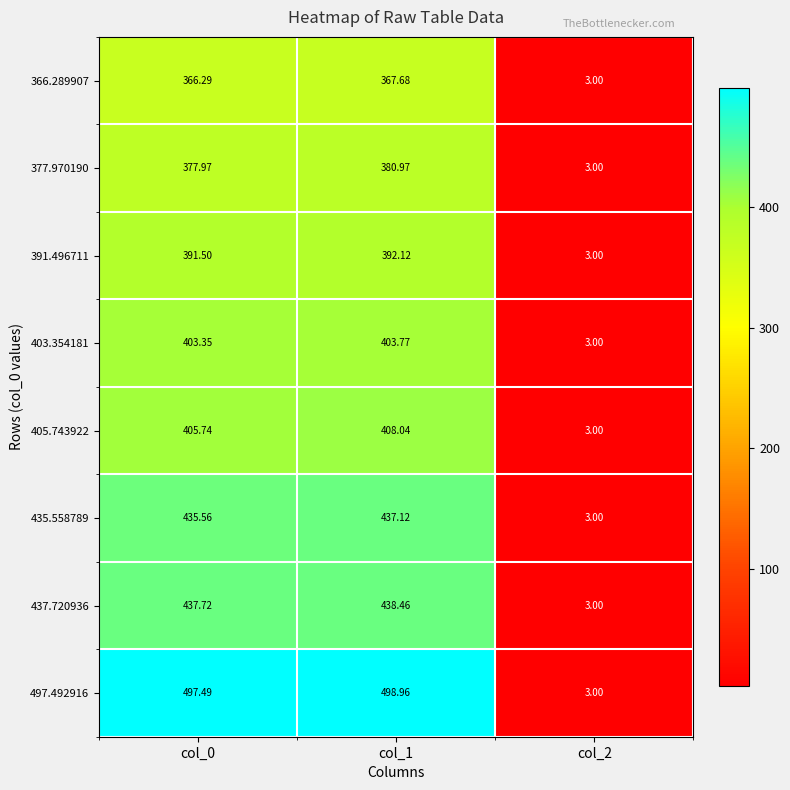

Is the value of 437.720936 at col_0 greater than the value of 405.743922 at col_0?

Yes